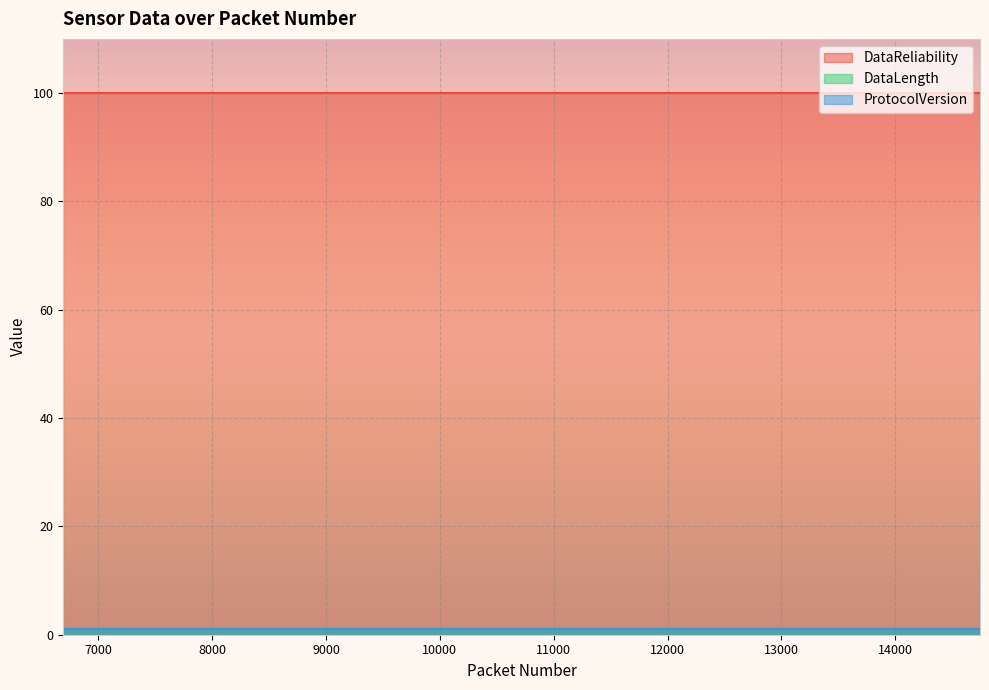

True or false: ProtocolVersion has more than 0 interior local peaks.

False